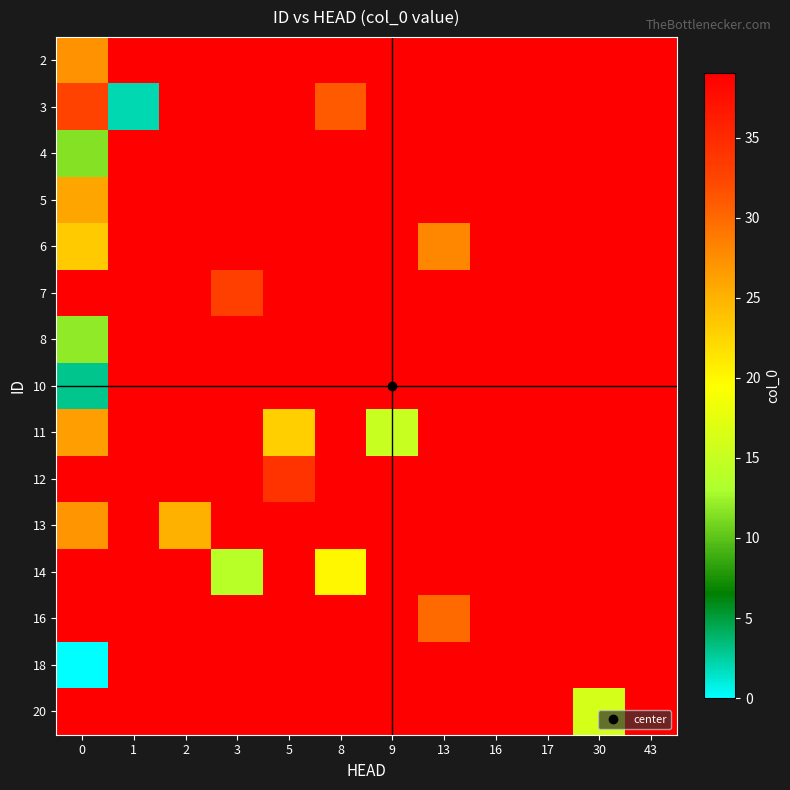

List the series in order of their peak value, lowest first.

row_0, row_1, row_2, row_3, row_4, row_5, row_6, row_7, row_8, row_9, row_10, row_11, row_12, row_13, row_14